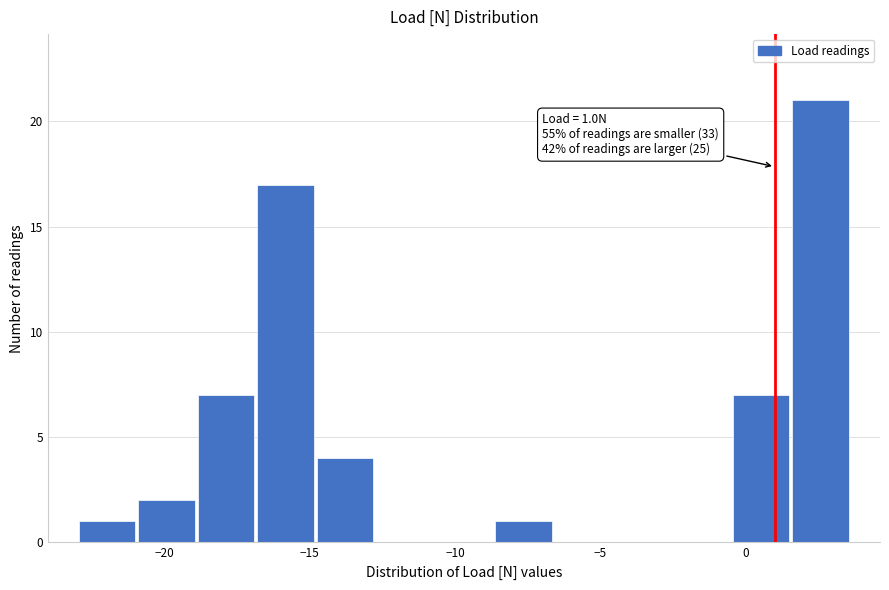

Which range on the x-axis has the tallest bar?

1.5 to 3.5